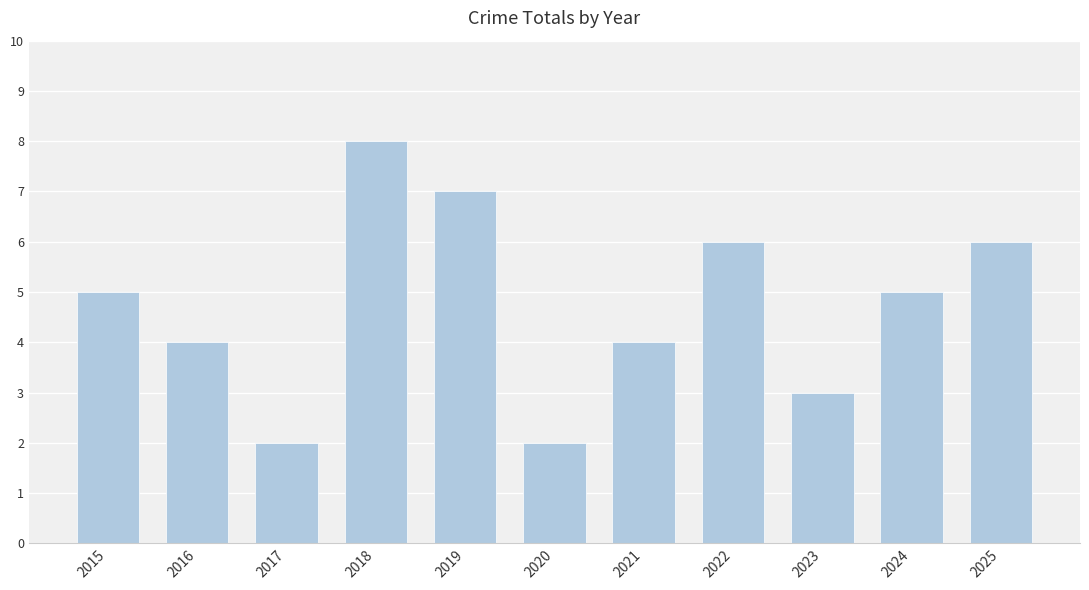

Does the chart contain any negative values?

No